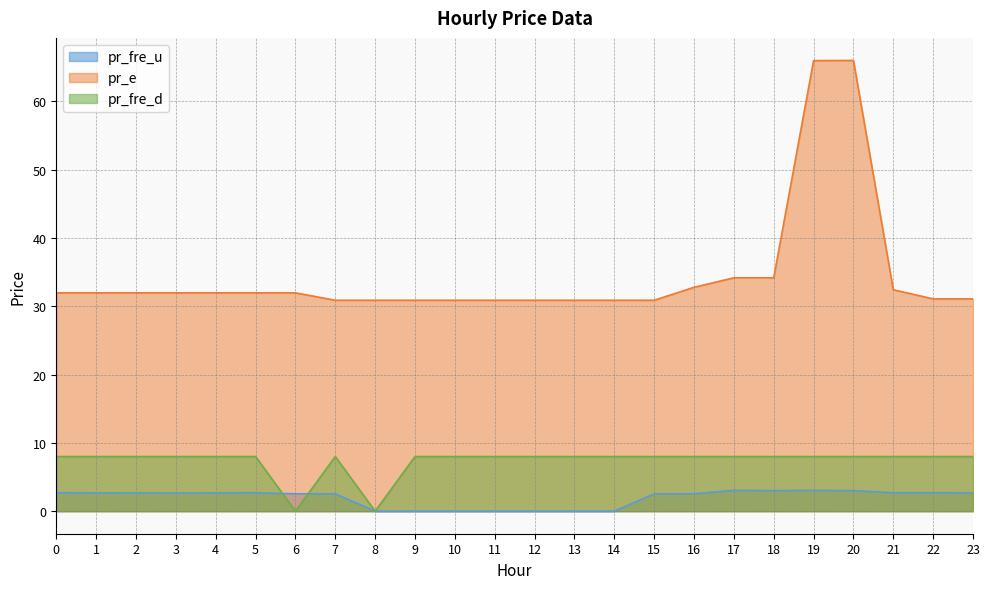

How many values in the pr_fre_u series are below 2?

7